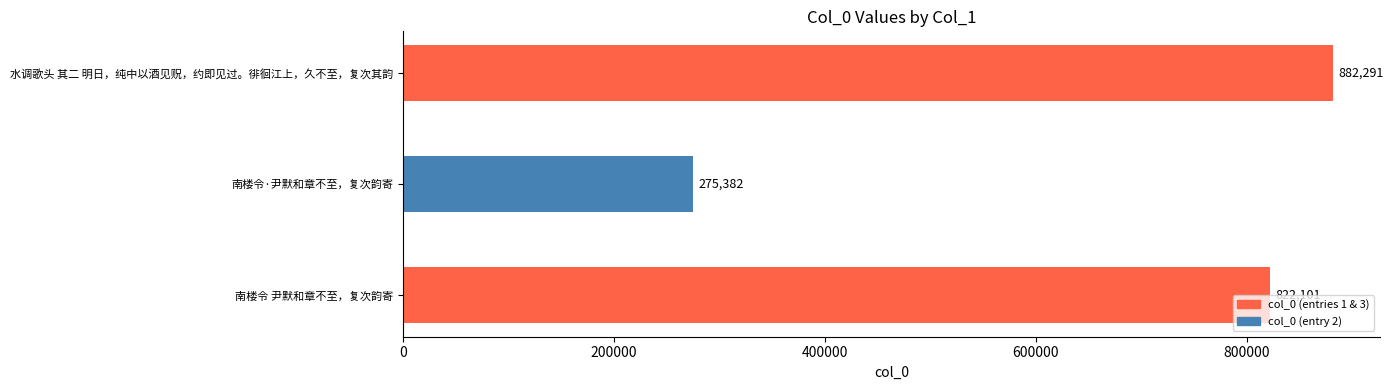

What is the difference between the maximum and minimum values?

606909